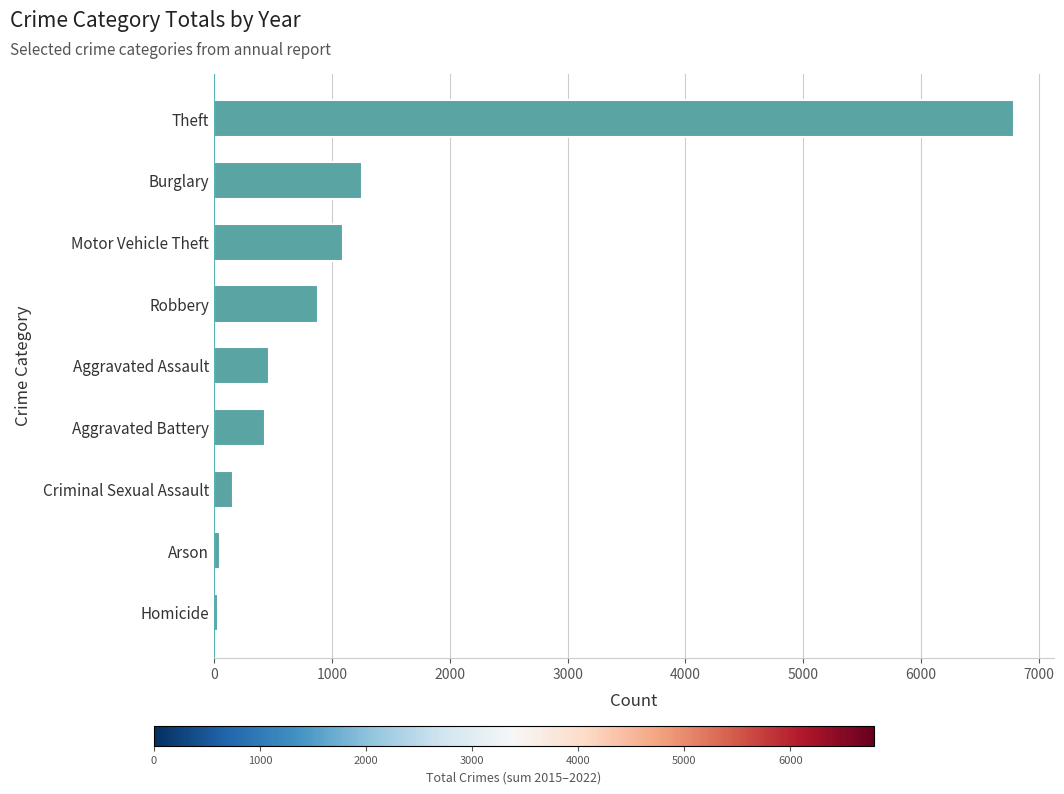

Does the chart contain any negative values?

No